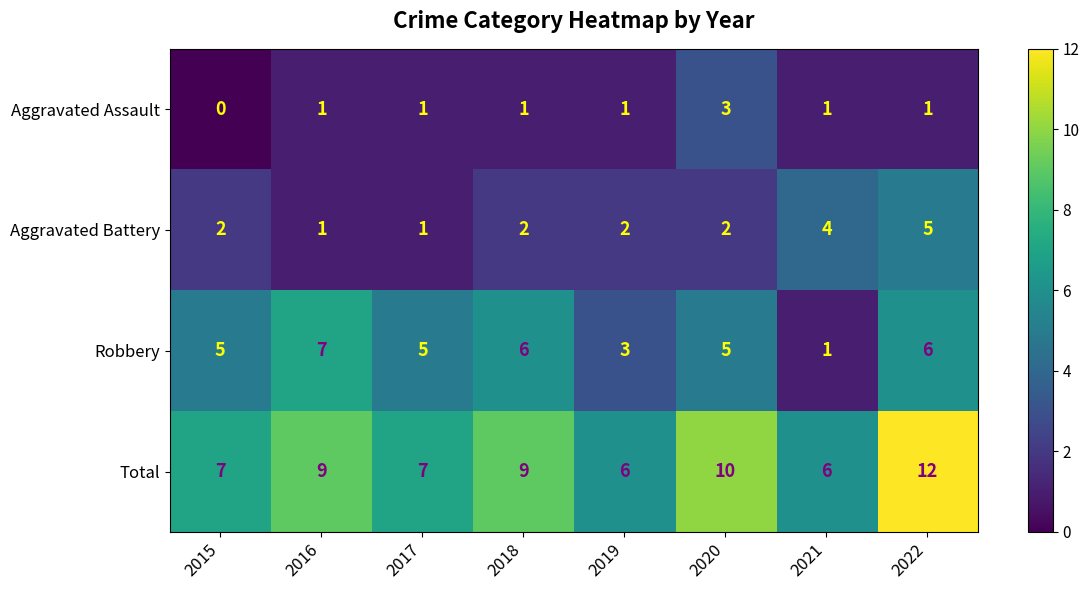

How many Aggravated Assault values are between 1 and 2?

6